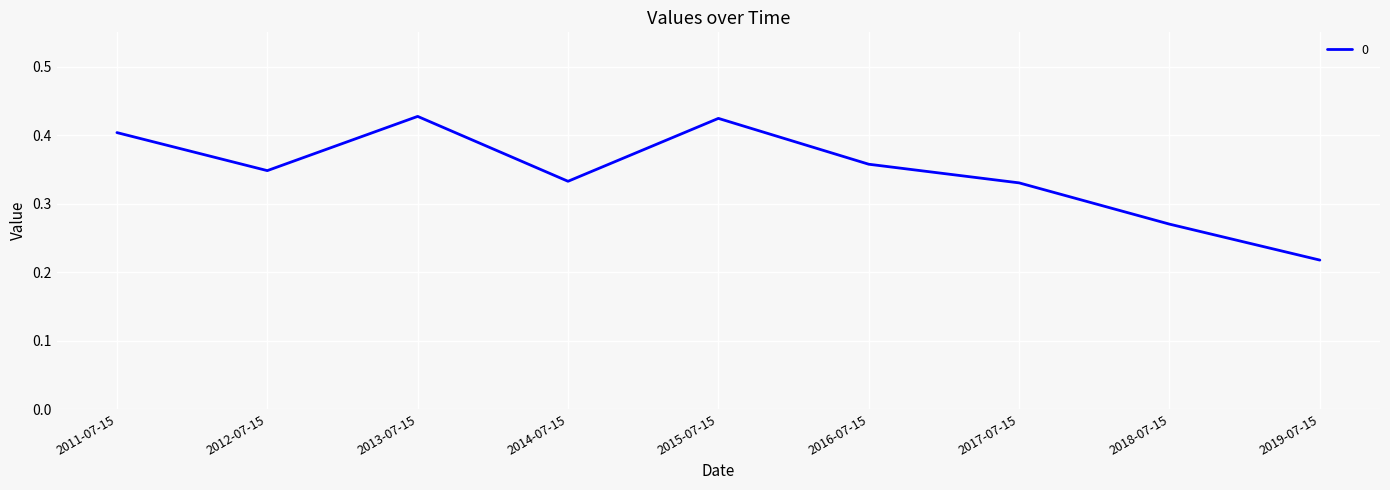

What position from the left is 2015-07-15?

5